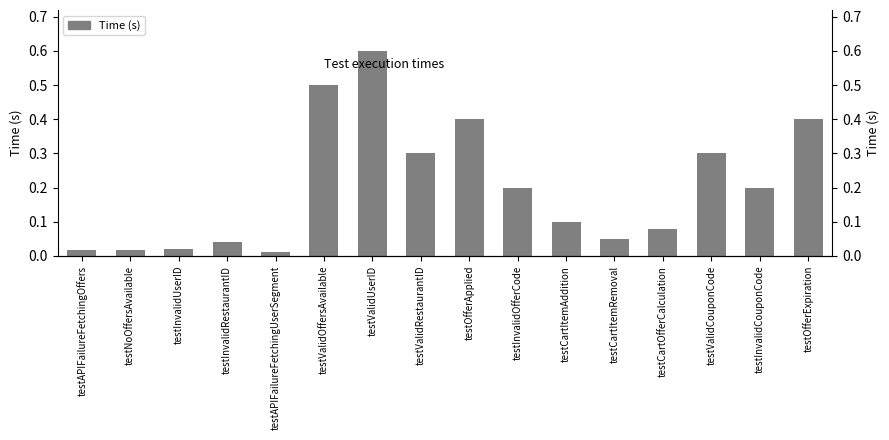

What position from the right is testOfferExpiration?

1